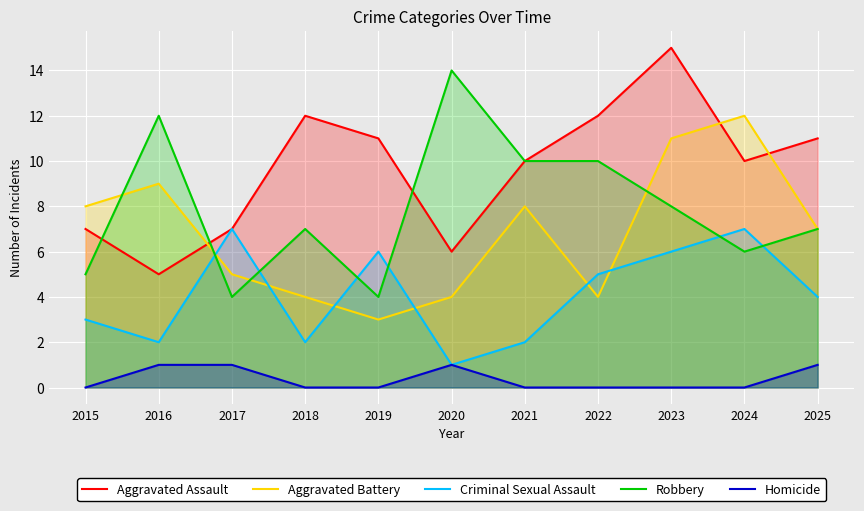

At which category is the sum across all series the highest?

2023